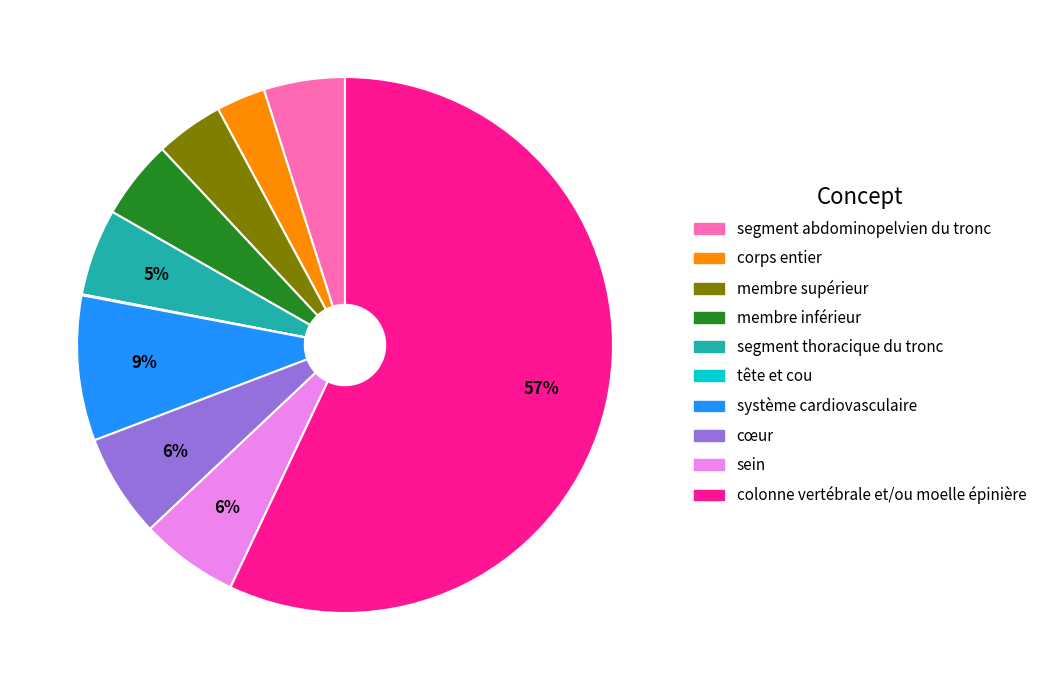

Is colonne vertébrale et/ou moelle épinière the majority of the pie?

Yes